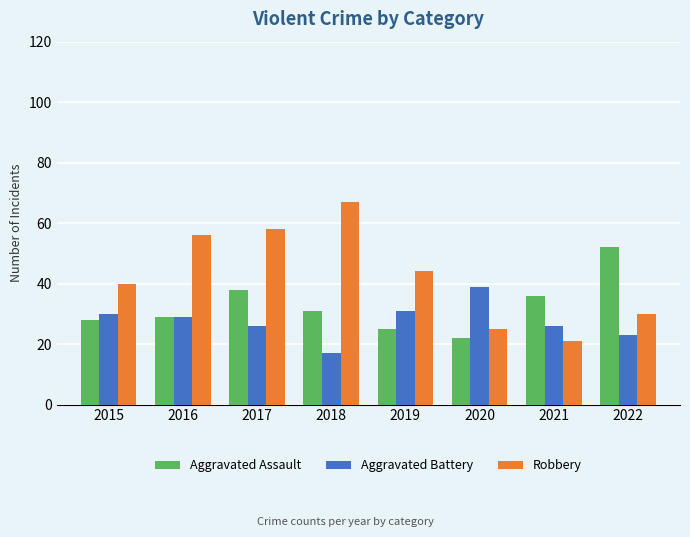

Where does the Robbery series first go above 44?

2016